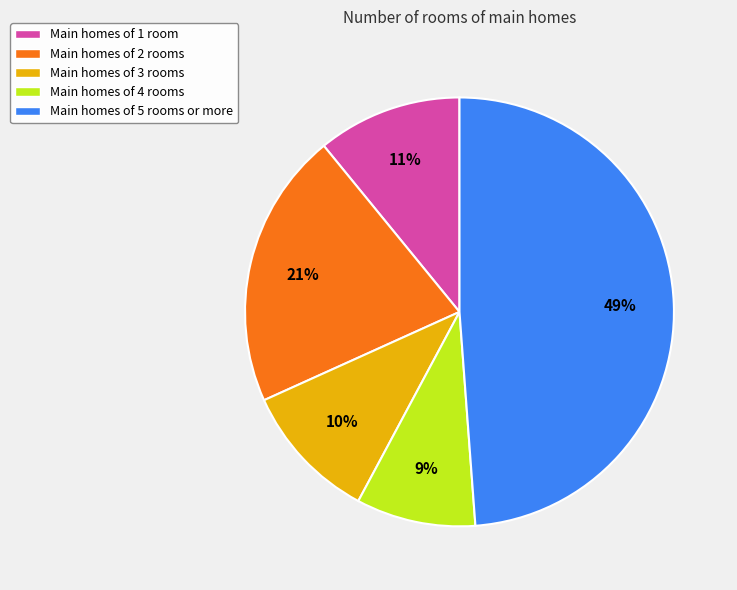

To the nearest percent, what is the difference between the largest and smallest slice percentages?

40%